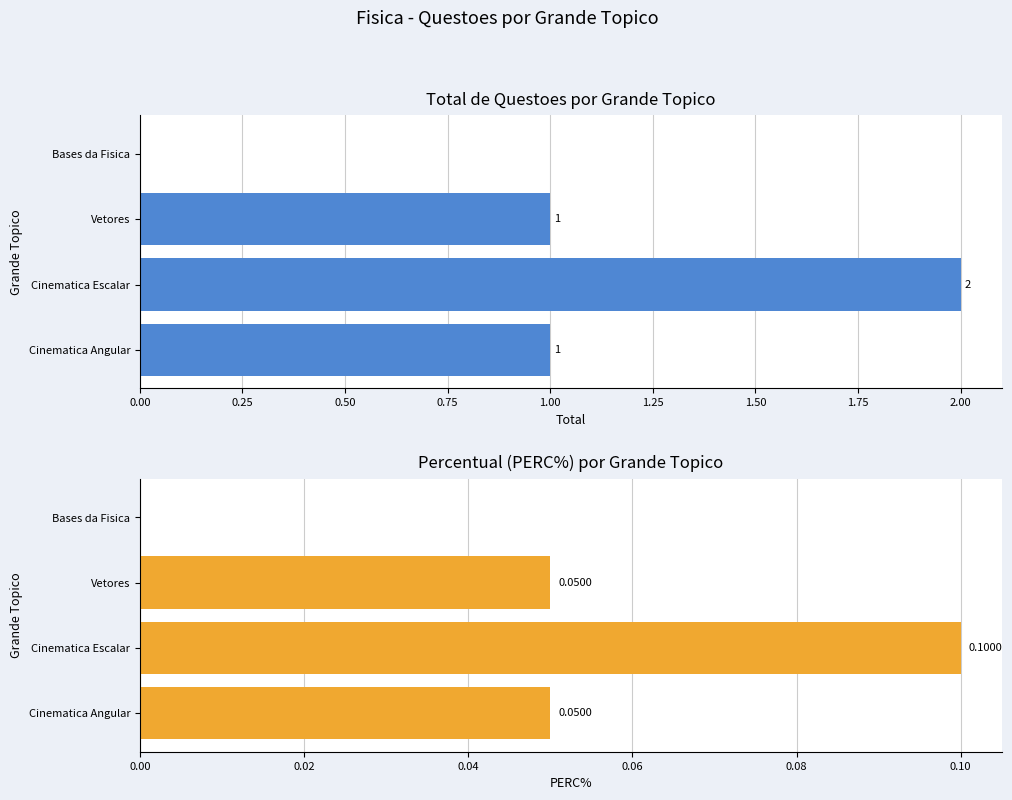

What is the average value of the TOTAL series?

1.0